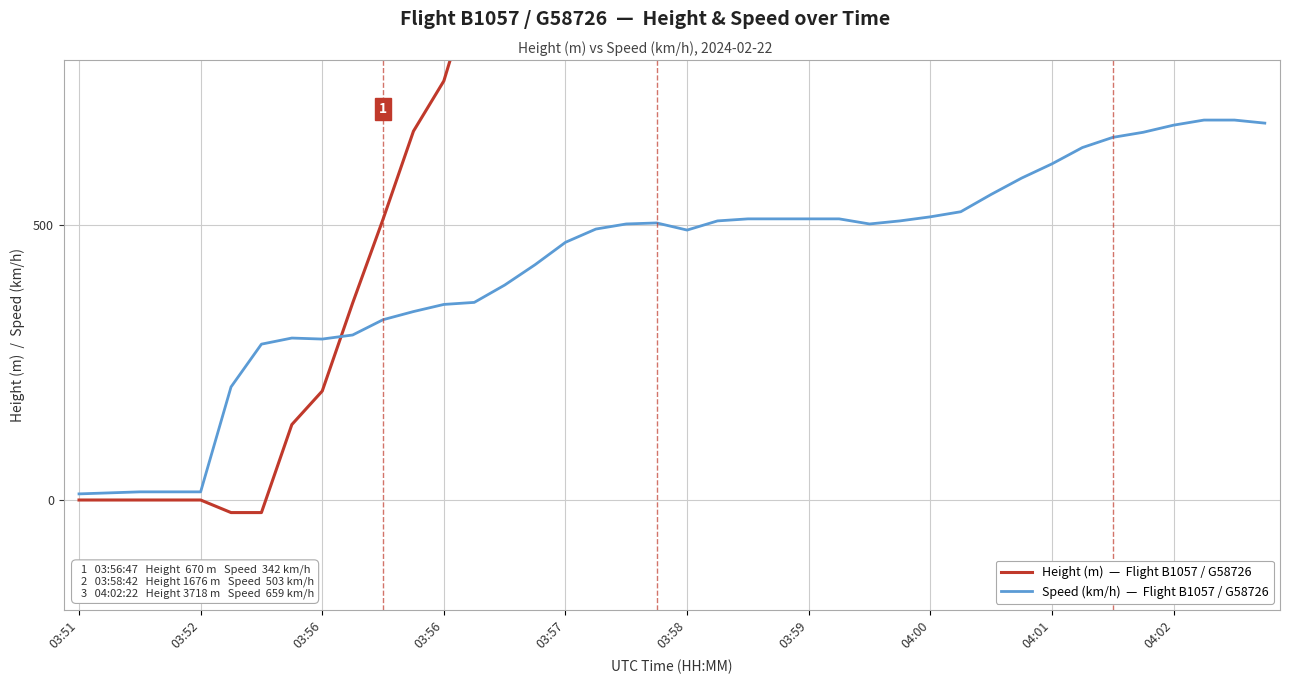

What is the difference between the maximum and second lowest values in the Speed (km/h)  —  Flight B1057 / G58726 series?

677.8